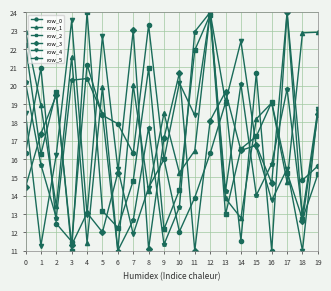

After their last crossing, which series has the higher values: row_3 or row_1?

row_1